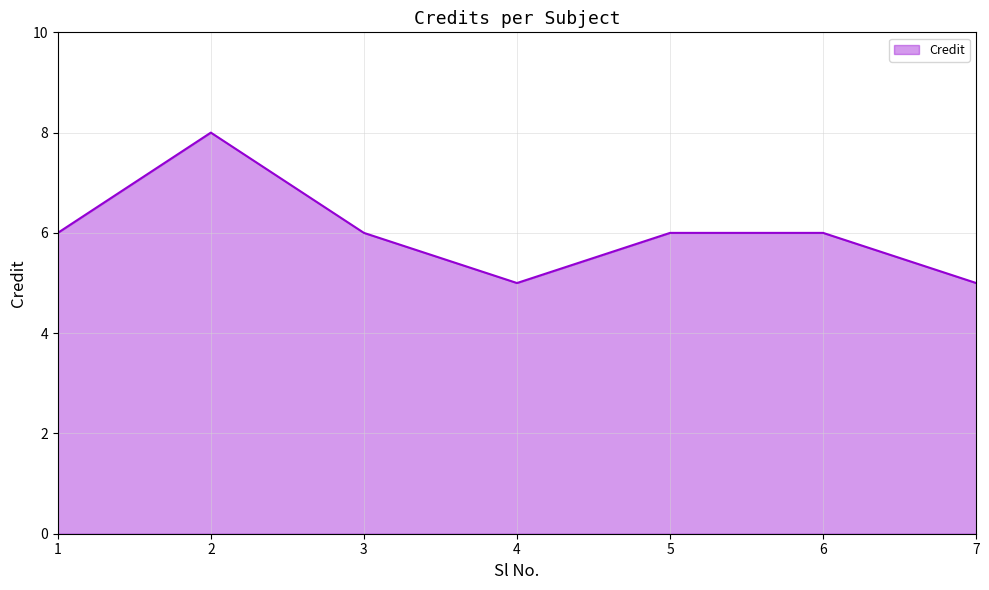

Where is the first local minimum?

4